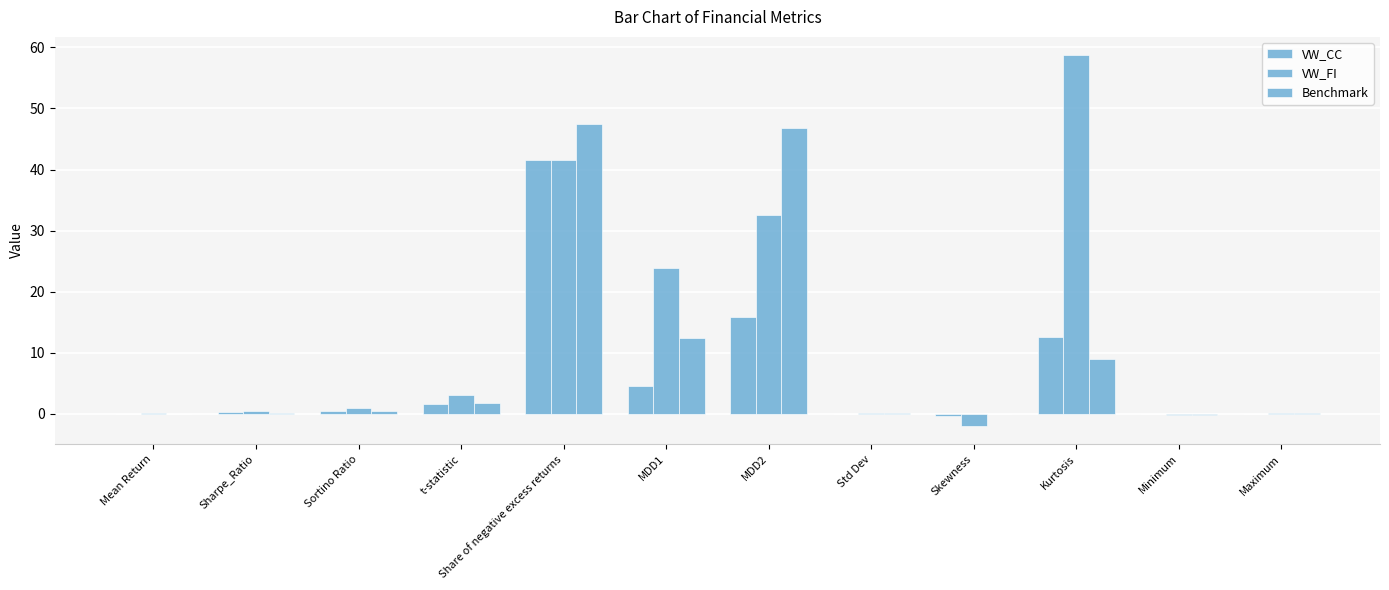

Where does the VW_FI series first go above 0?

Mean Return